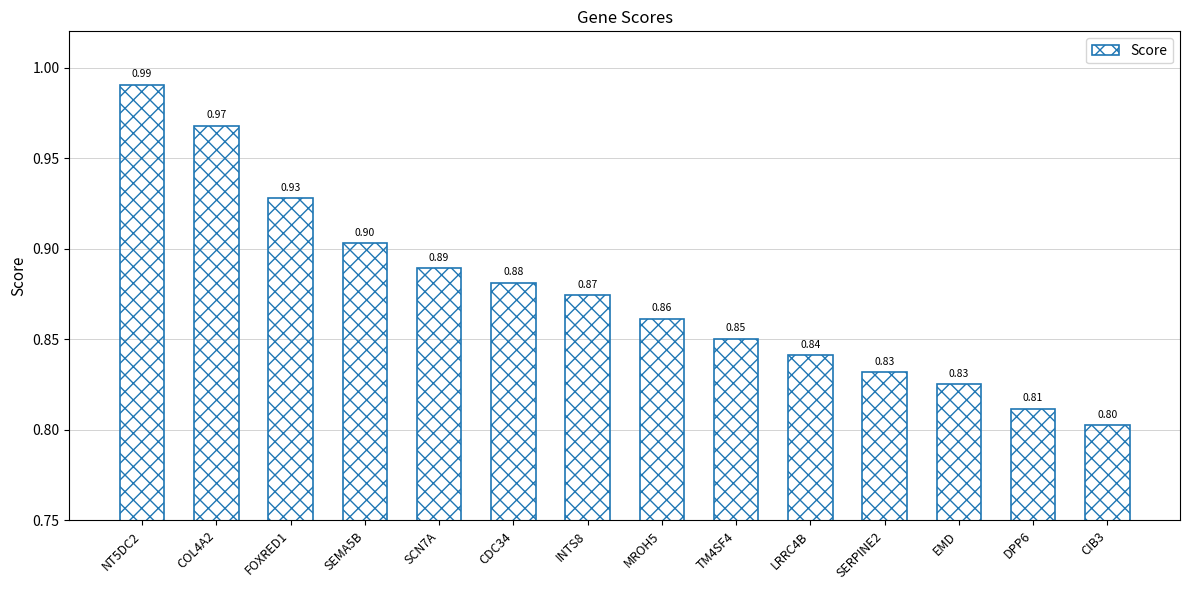

What is the sum of the values at COL4A2 and SCN7A?

1.9